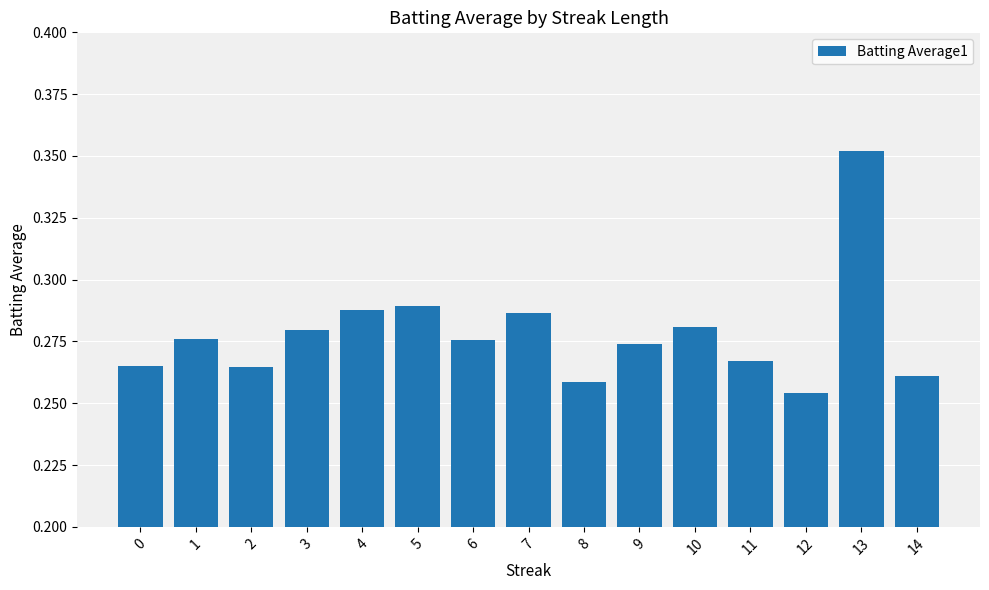

How many bars are there in total?

15